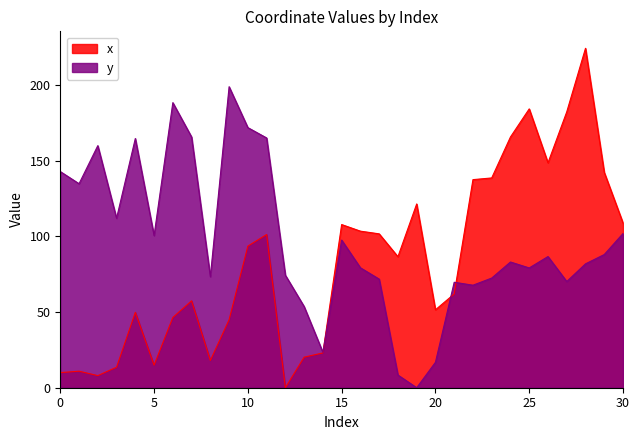

How many values in the y series exceed 83?

16